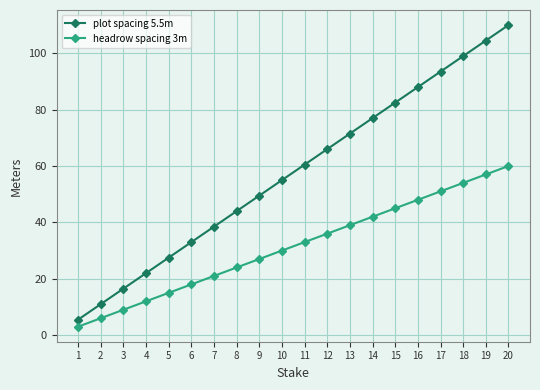

Is this an area chart (filled region under the line)?

No